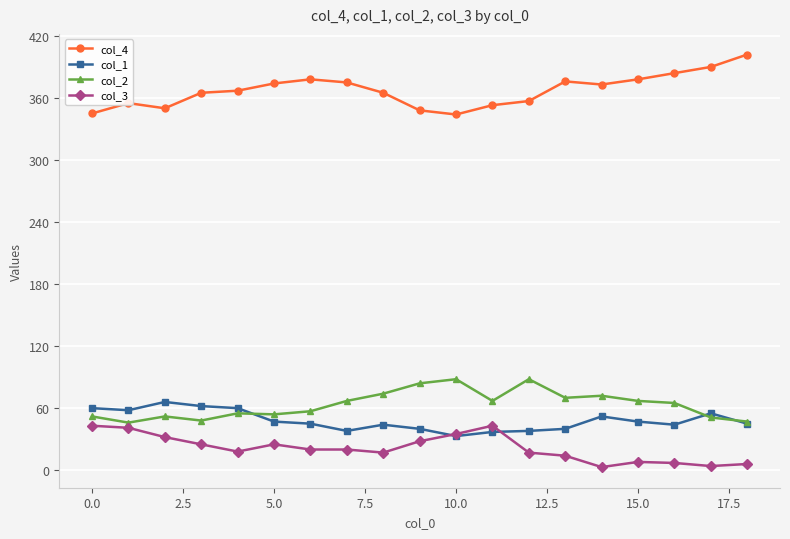

Rank the series by their maximum value, from lowest to highest.

col_3, col_1, col_2, col_4